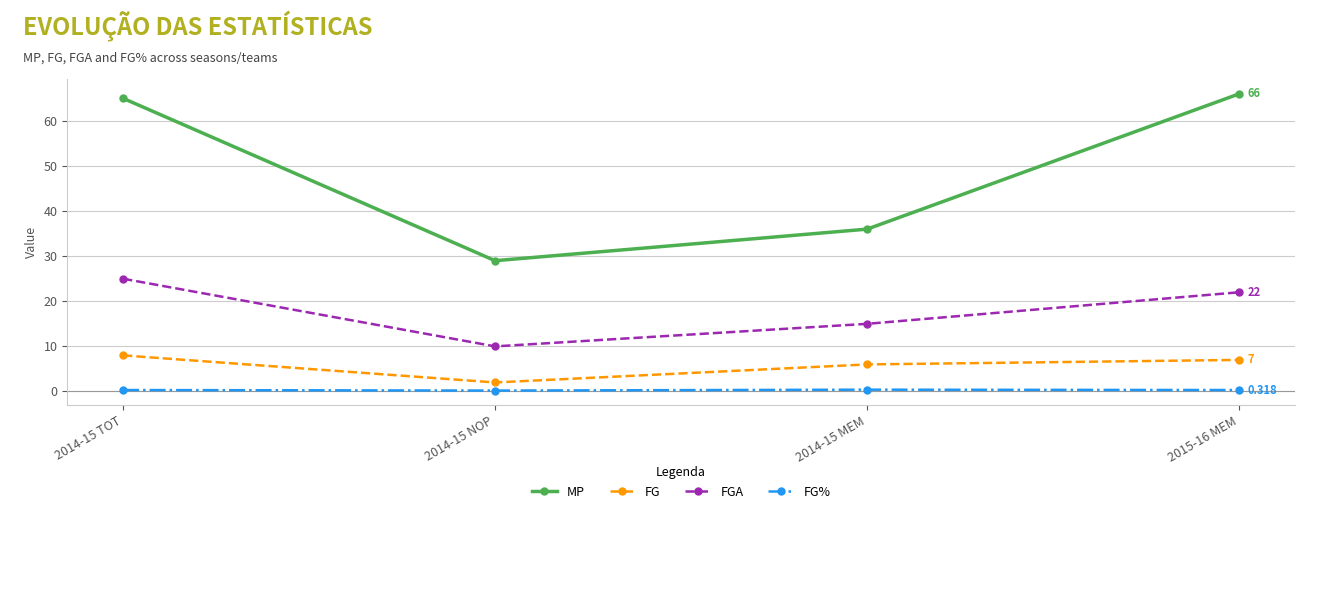

True or false: FG% and MP intersect in this chart.

False